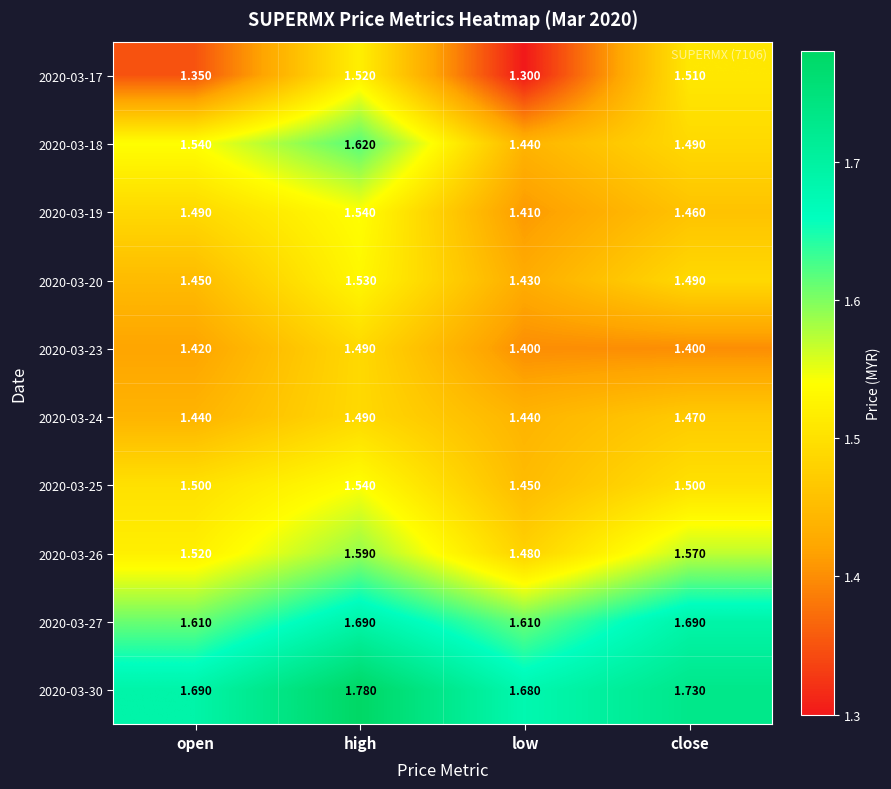

Which category has the highest value in the 2020-03-30 series?

high